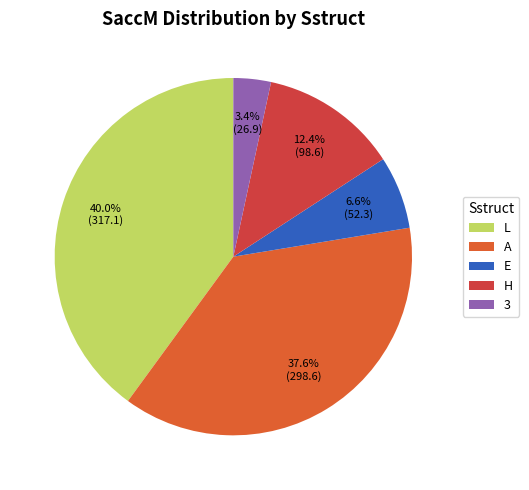

Rank the categories by value from lowest to highest.

3, E, H, A, L